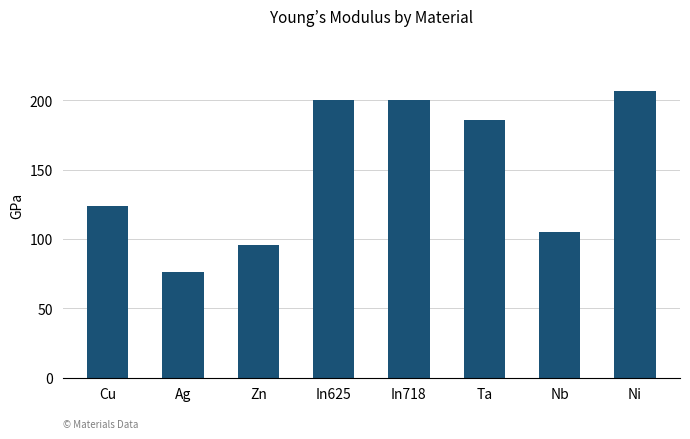

At which label does the data first exceed 186?

In625